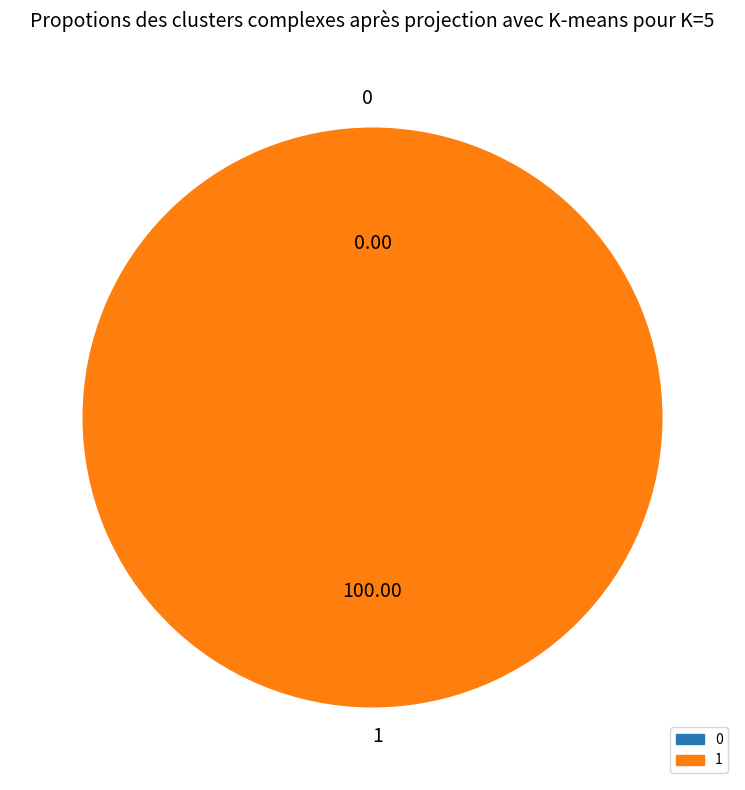

What percentage do 0 and 1 together represent?

100.0%